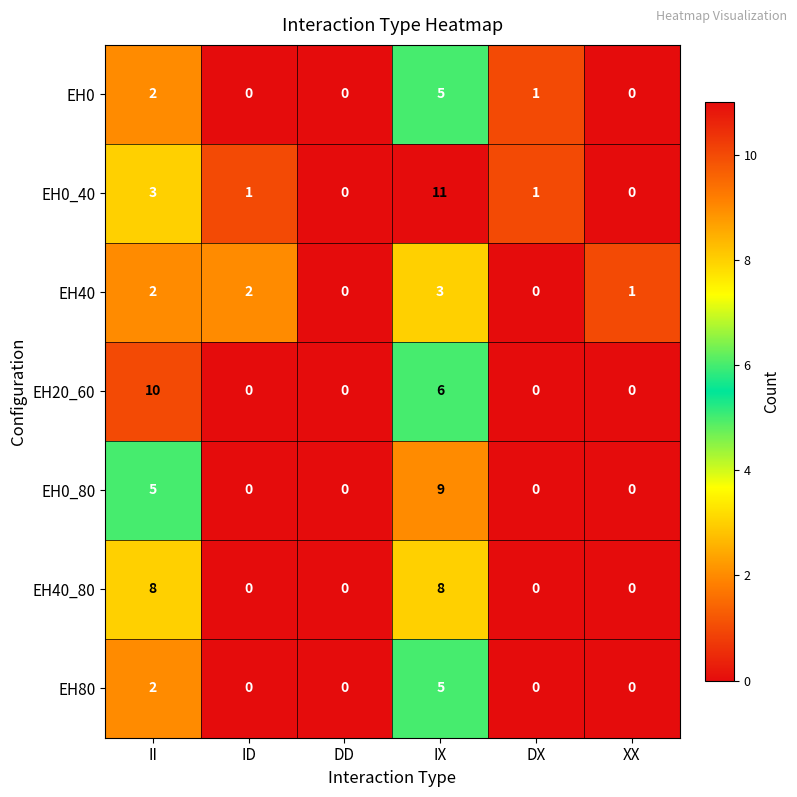

Which series has the largest range (max minus min)?

EH0_40